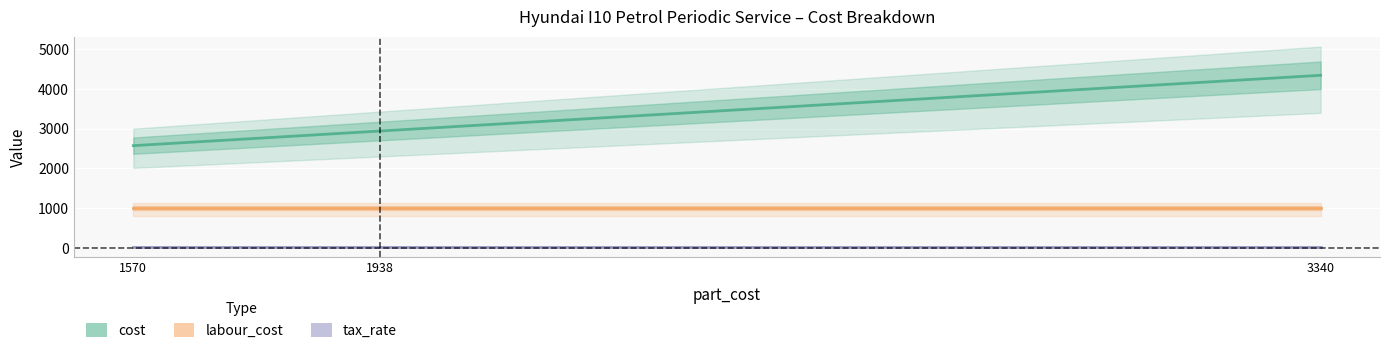

What is the total value across all series at 1938?

3954